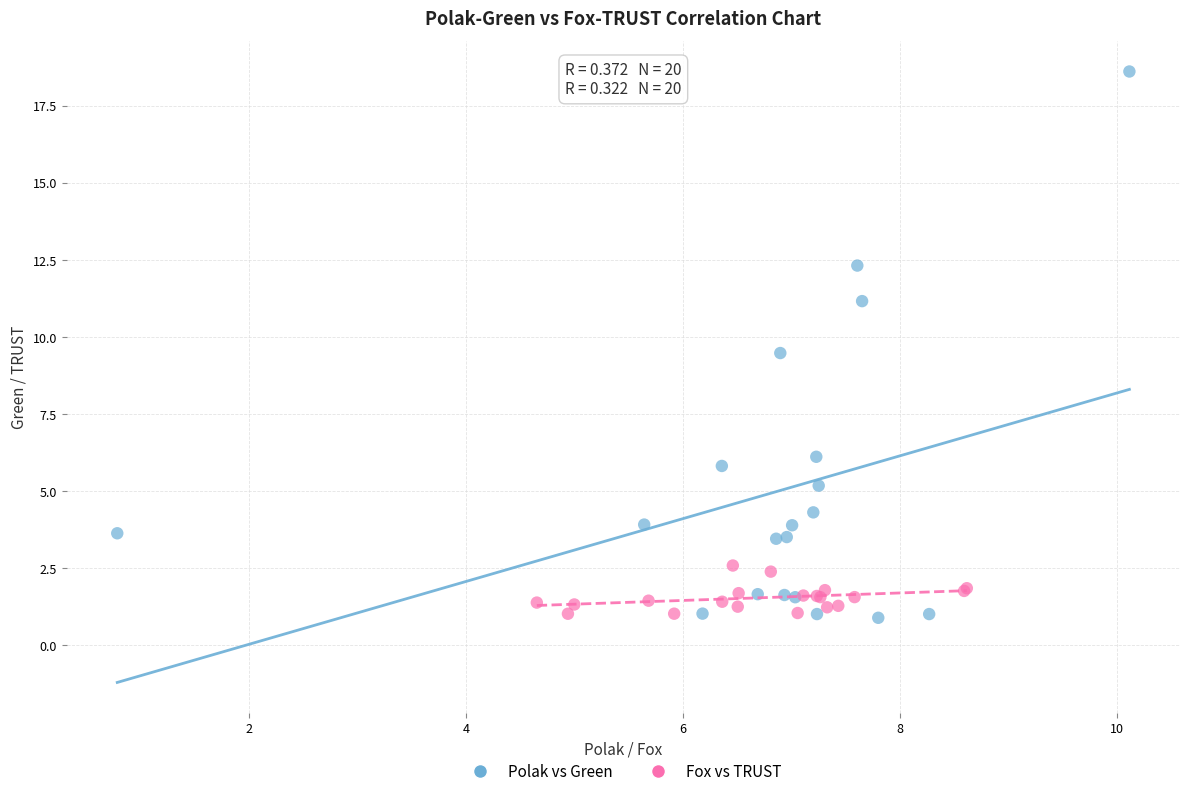

Which series contains the highest Y value?

Polak vs Green